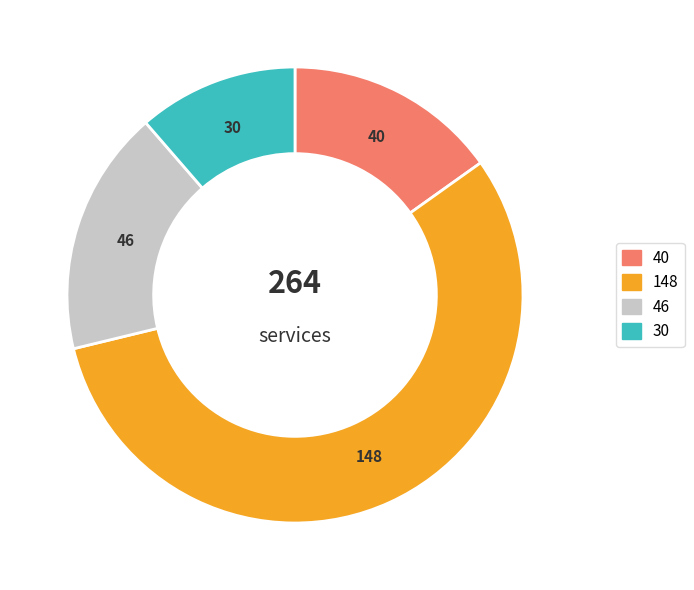

Is there a majority slice in this chart?

Yes